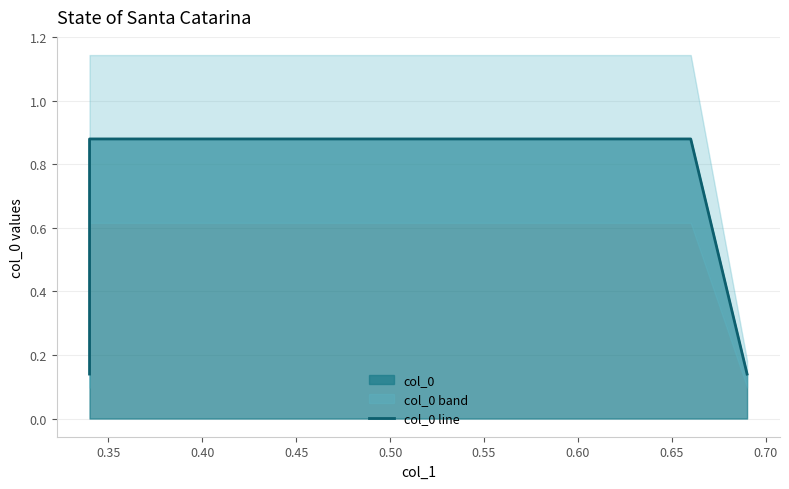

Count the number of data series in this chart.

1